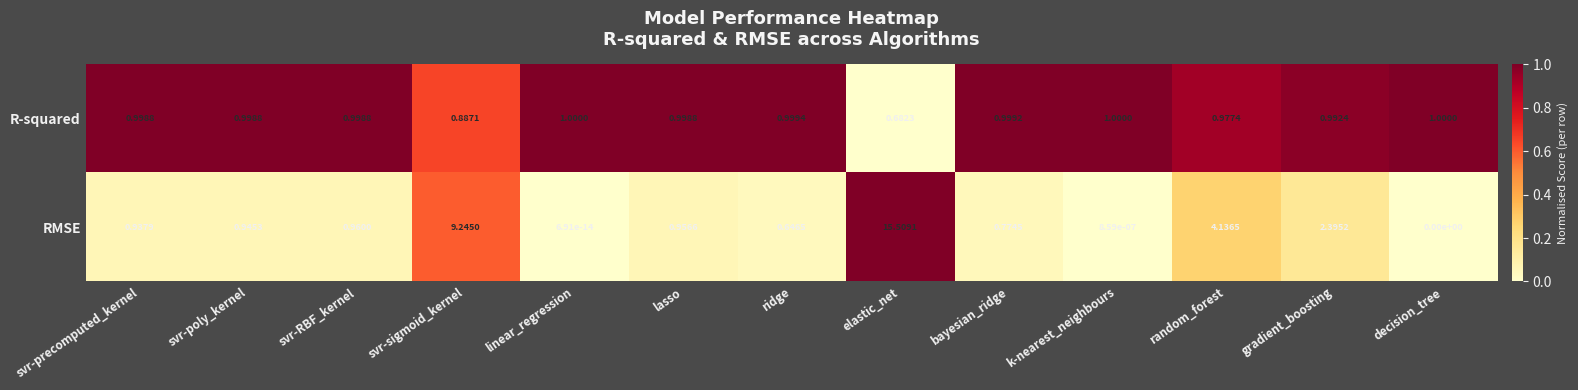

At which label is R-squared closest to 0?

elastic_net